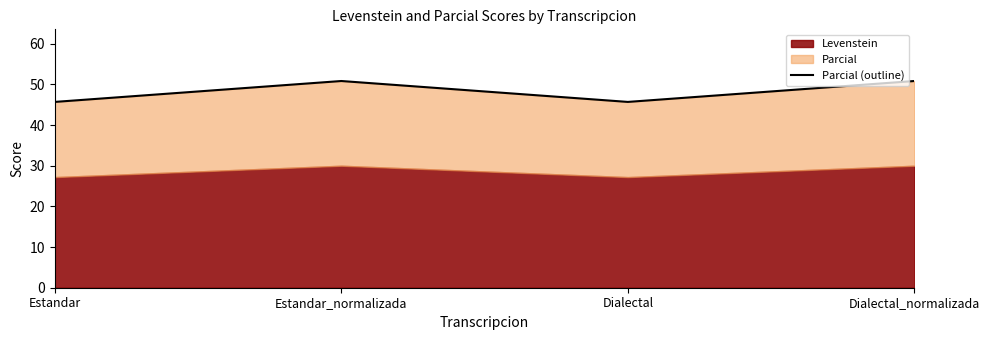

What is the sum of the values at Estandar and Dialectal?

91.4